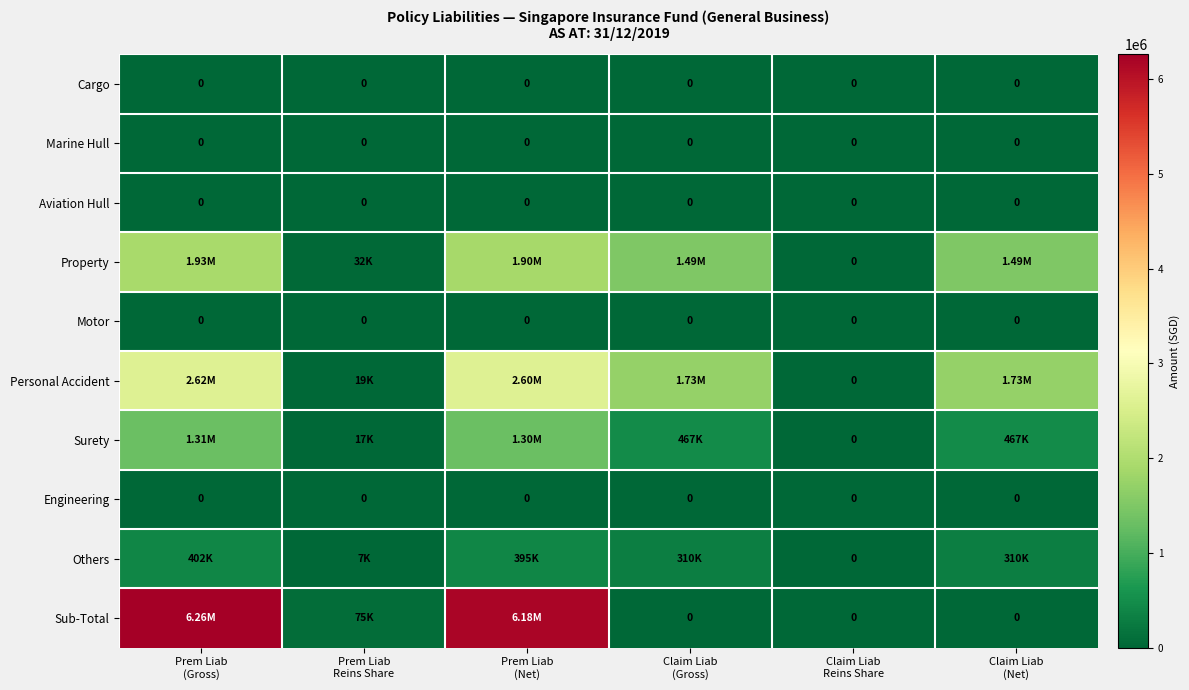

What is the spread (max minus min) of values at Prem Liab
(Gross)?

6260000